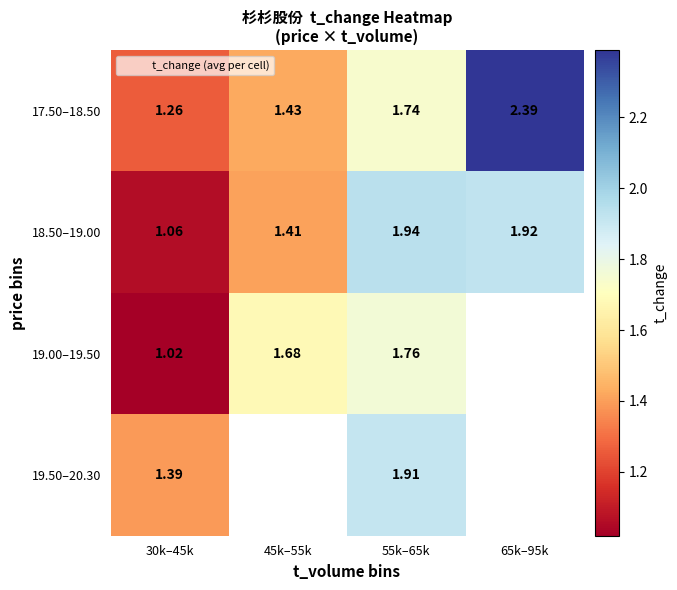

Is the value of 18.50–19.00 at 30k–45k greater than the value of 17.50–18.50 at 65k–95k?

No